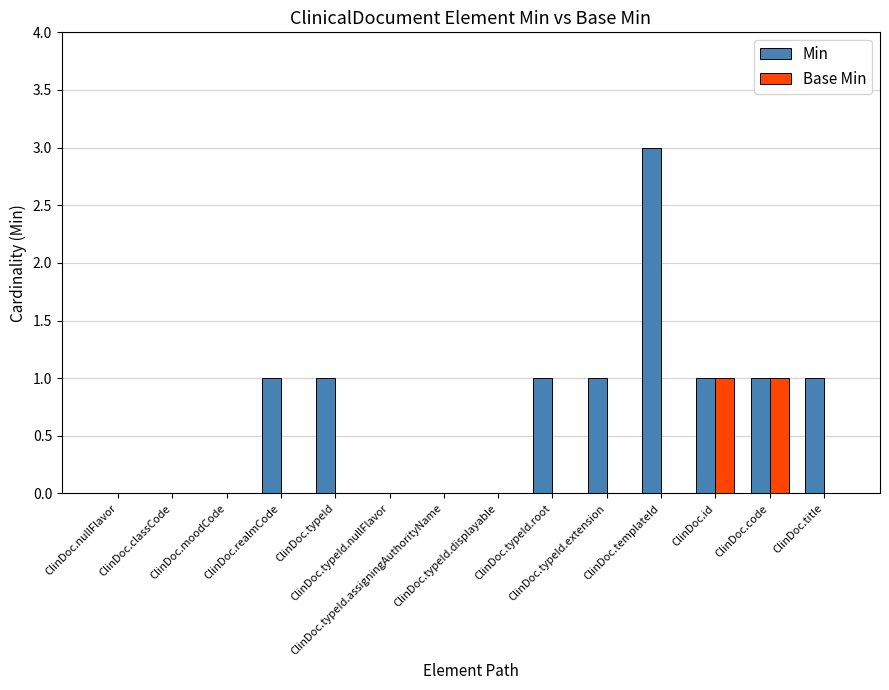

The Base Min series shows 0 at ClinDoc.nullFlavor. True or false?

True